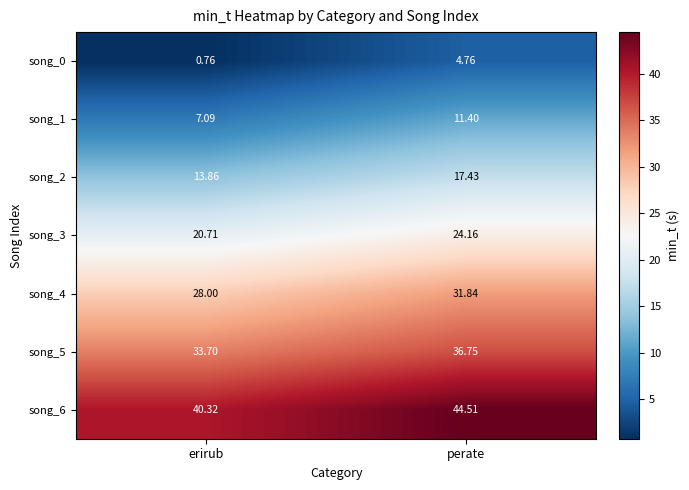

Is the value of song_1 at perate greater than the value of song_4 at erirub?

No